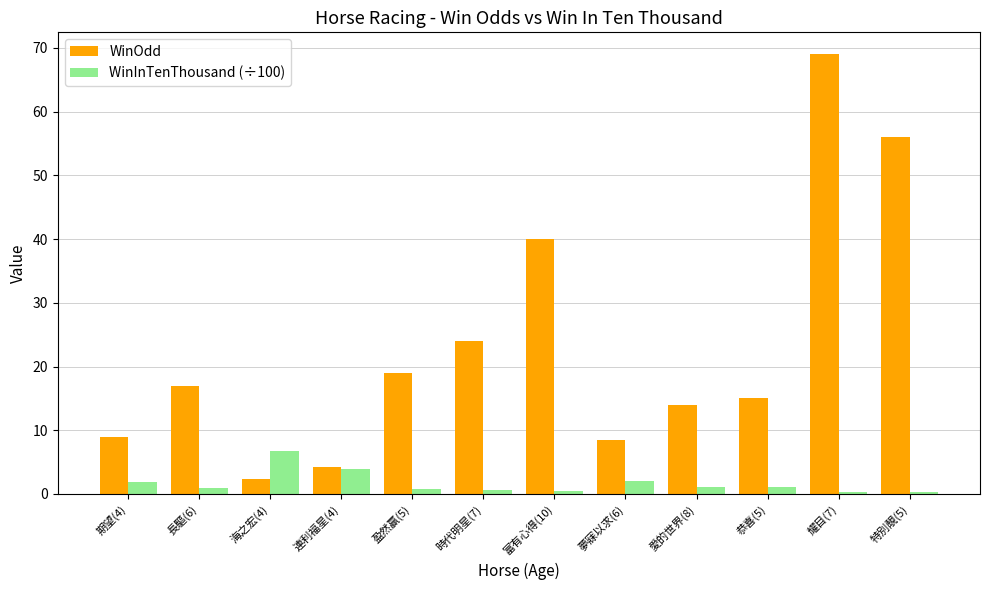

At which category is the sum across all series the highest?

耀目(7)